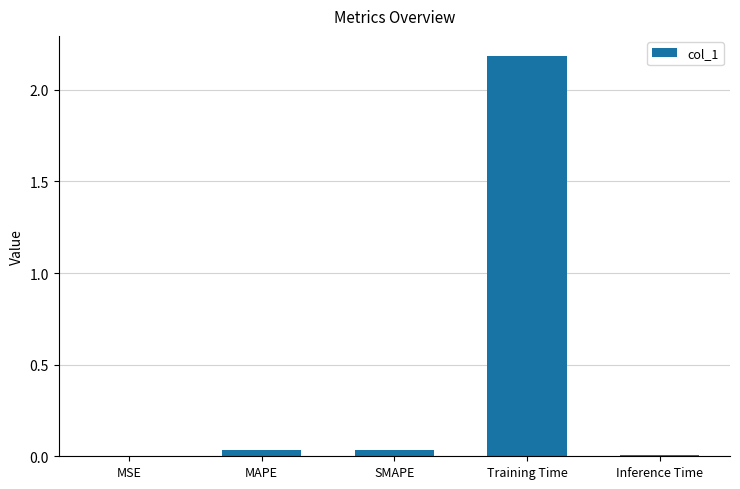

Between MSE and Training Time, which is larger?

Training Time